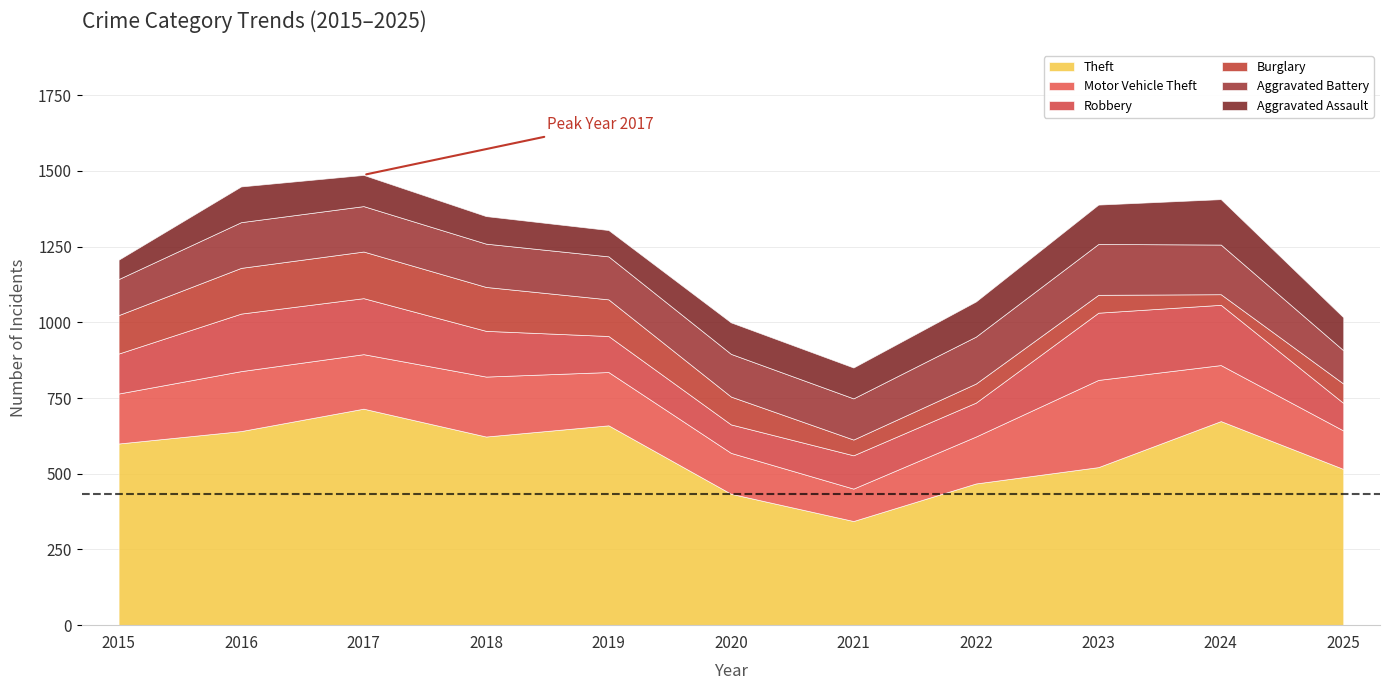

How many data points in Motor Vehicle Theft are less than 176?

5